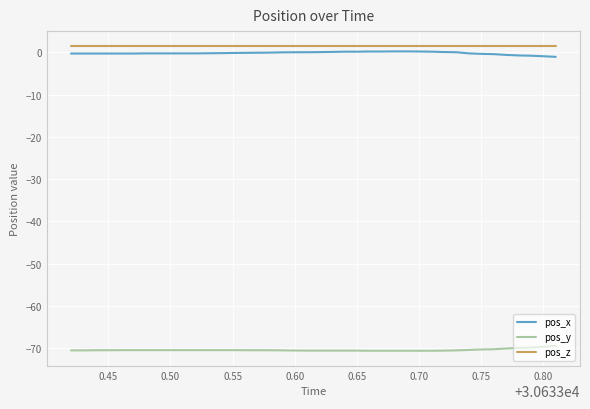

True or false: pos_x and pos_y cross at least once.

False